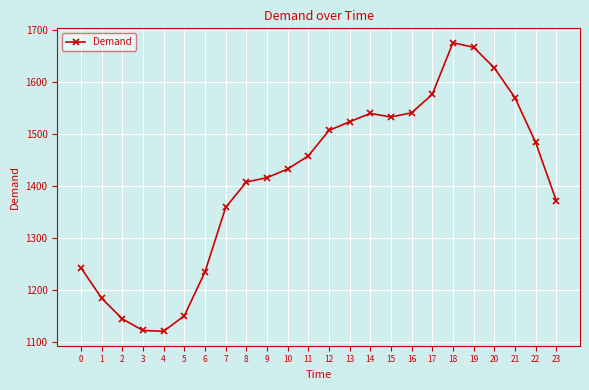

What is the minimum value shown in the chart?

1120.1